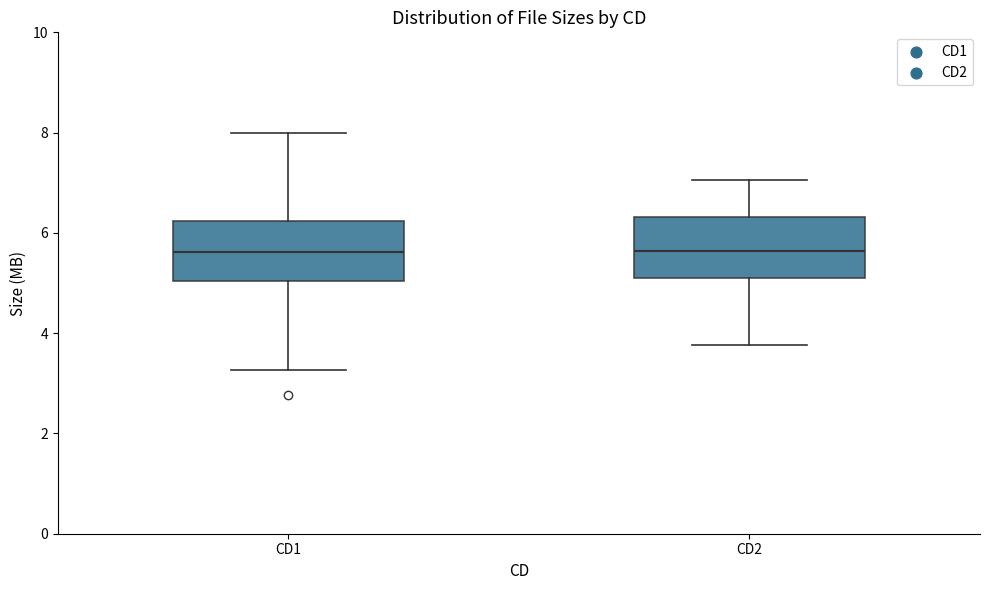

Reading left to right, transcribe this box plot: for each box, give where its median line is, the range the box spans, and where its two whiskers end, as read against the y-axis. The values are not printed on the chart, so give them approximately, as read against the axis.

CD1: median 5.6, box 5.0 to 6.2, whiskers 3.2 to 8.0
CD2: median 5.6, box 5.2 to 6.4, whiskers 3.8 to 7.0